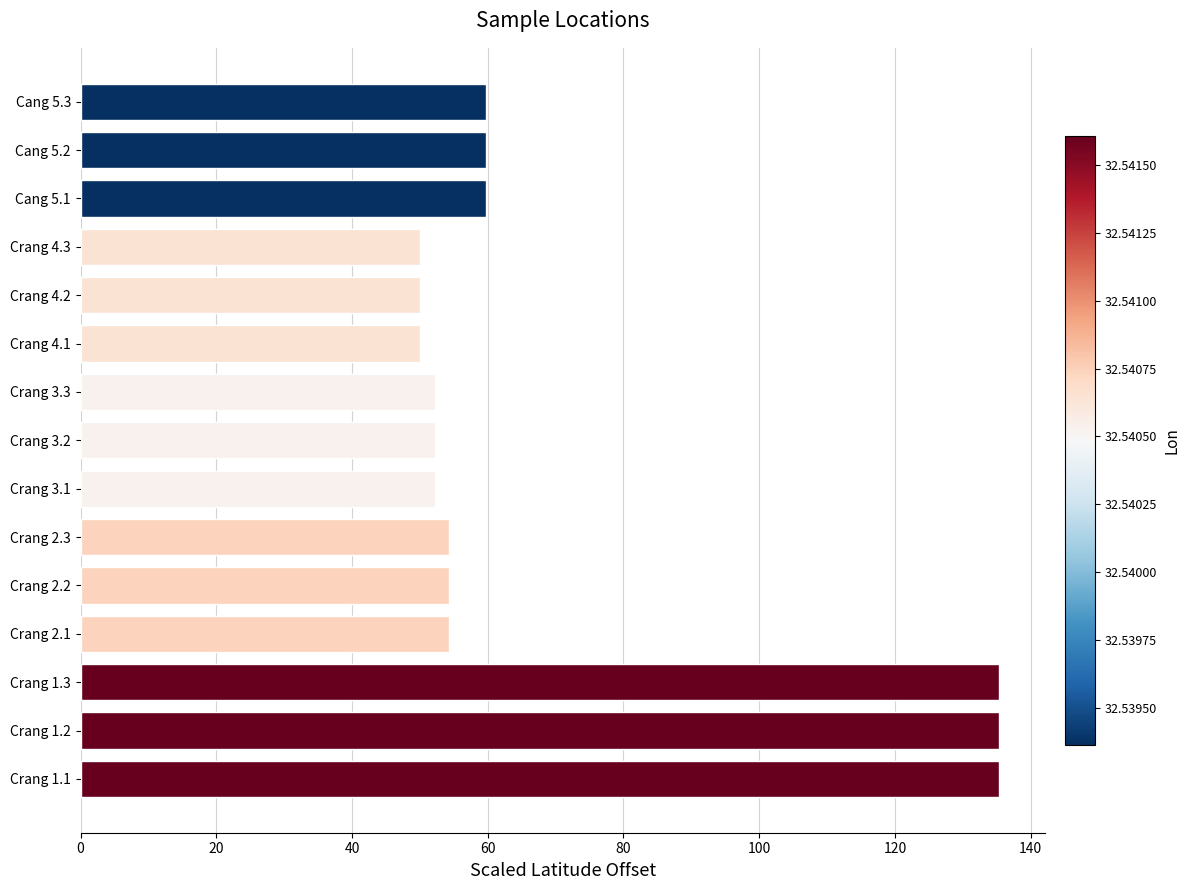

At which label does the data first exceed 54?

Crang 1.1